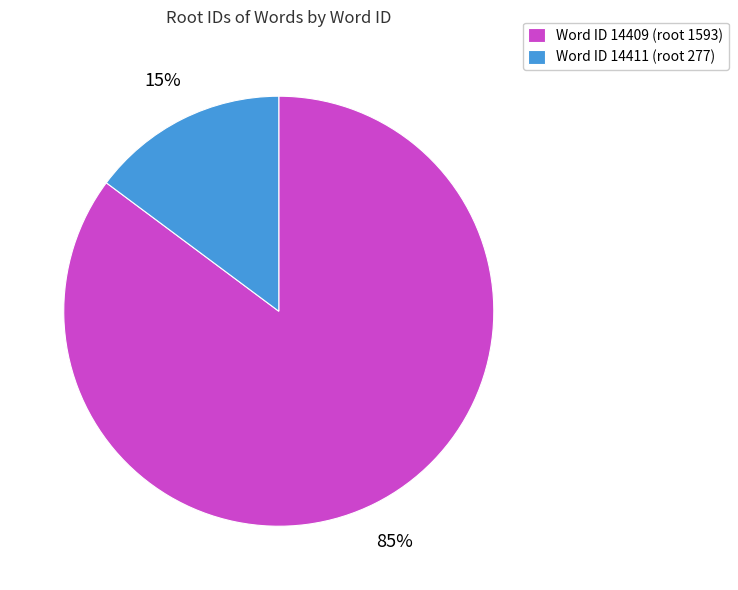

Do Word ID 14411 (root 277) and Word ID 14409 (root 1593) together represent more than half of the pie?

Yes